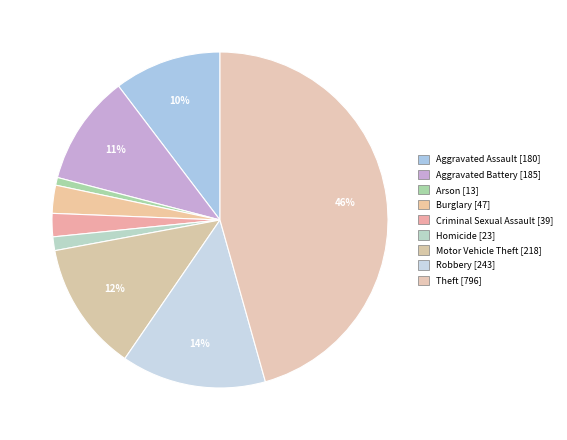

The Aggravated Assault slice represents 10% of the pie. True or false?

True